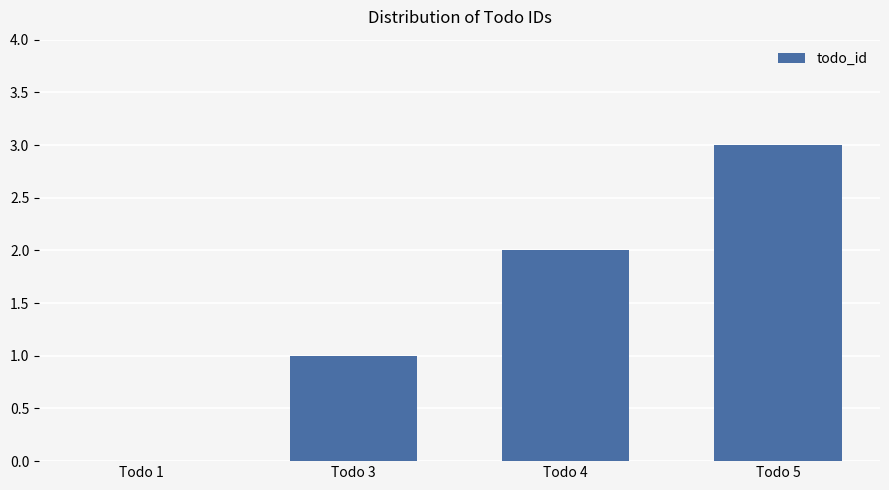

The chart shows a value of 2 at Todo 3. True or false?

False